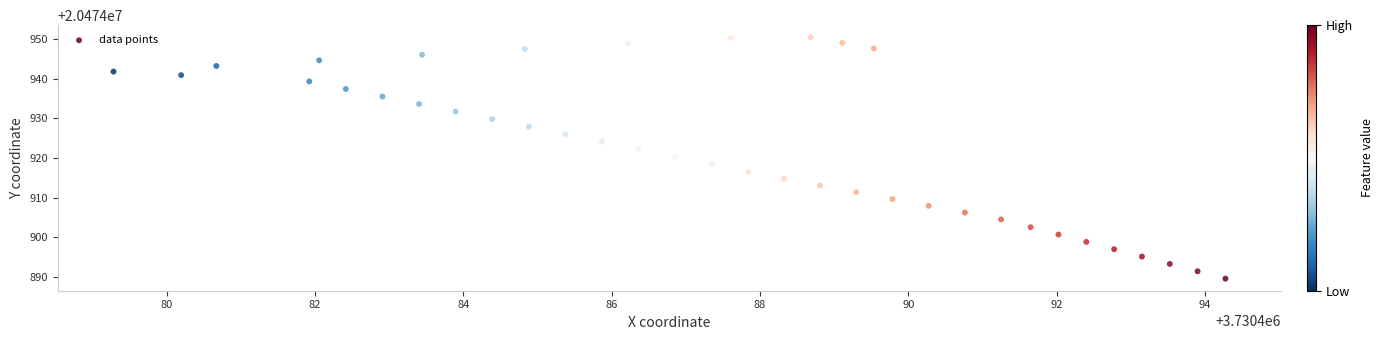

What is the range of X values (max minus min)?

15.0